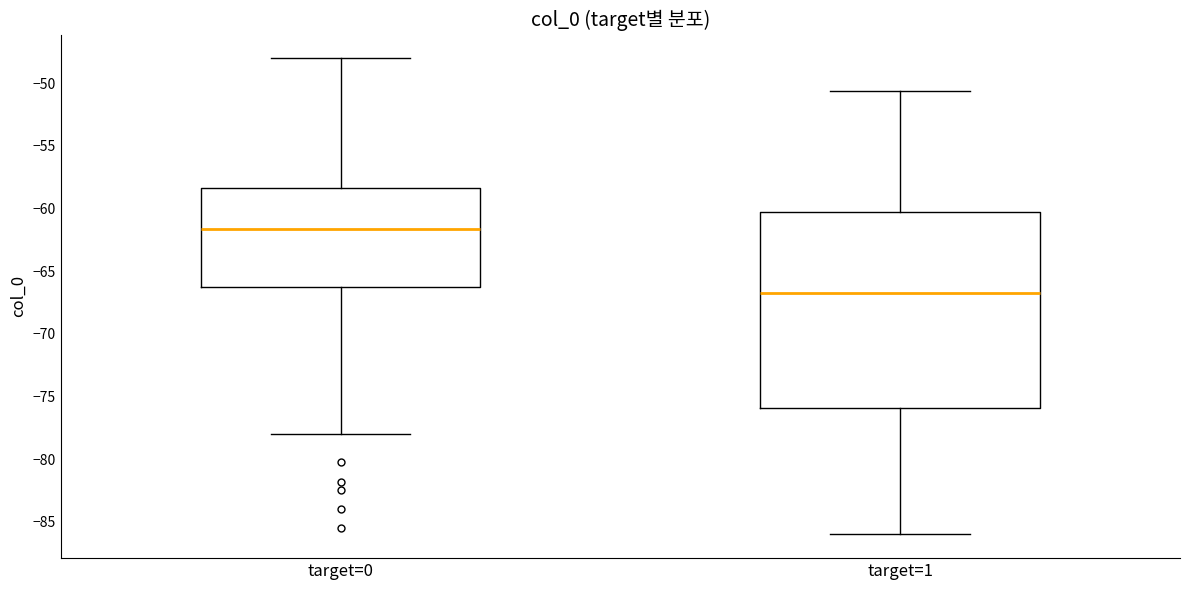

Which box has the lowest median line?

target=1